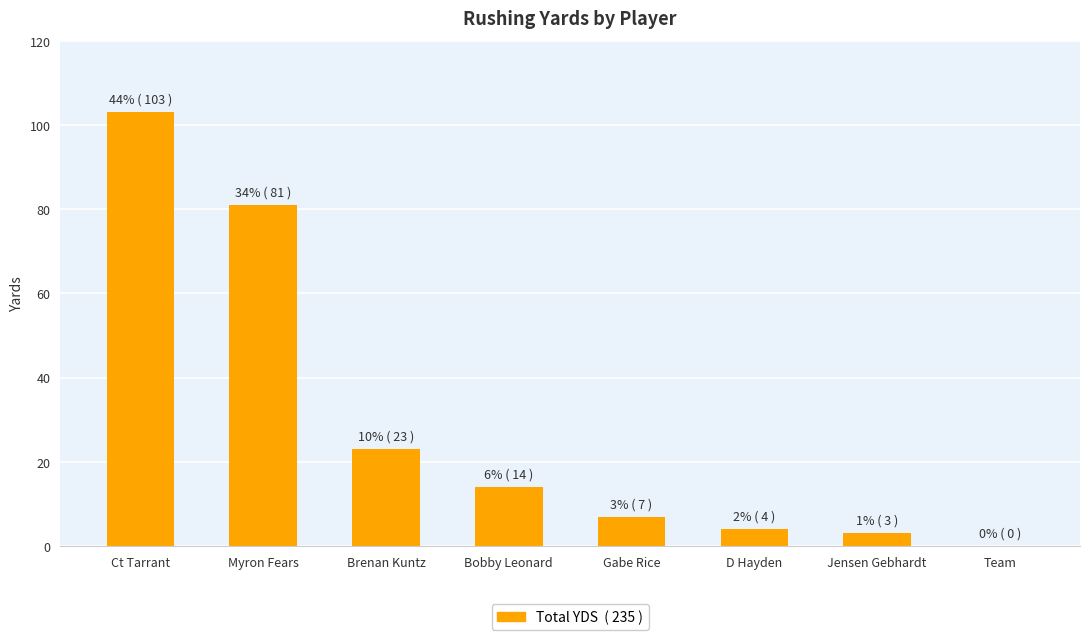

Which has a higher value, Ct Tarrant or Myron Fears?

Ct Tarrant